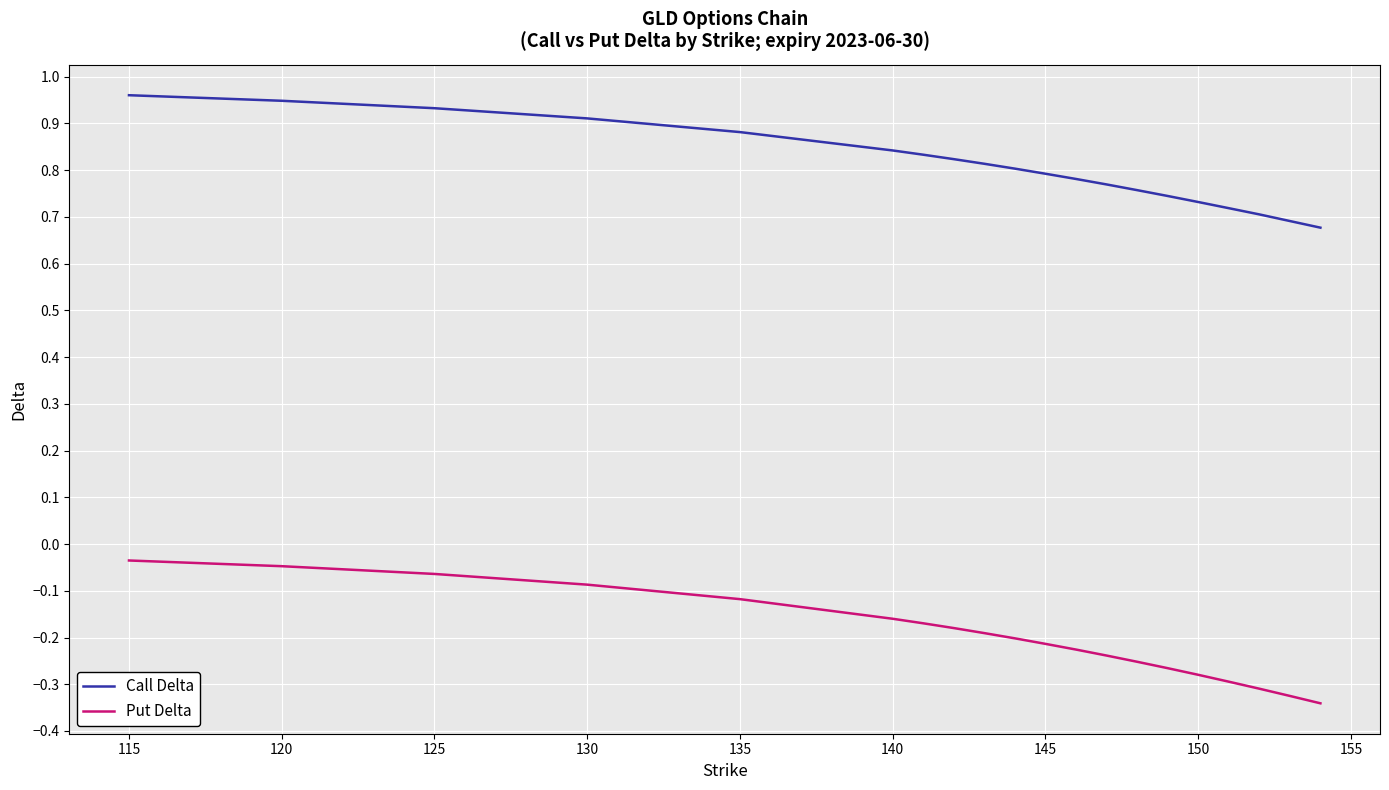

List the series in order of their overall mean, highest first.

Call Delta, Put Delta